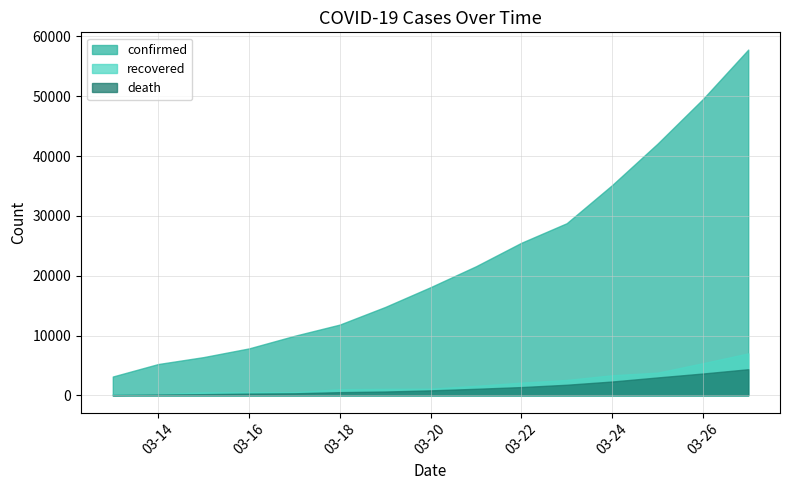

How many values in the death series exceed 833?

7